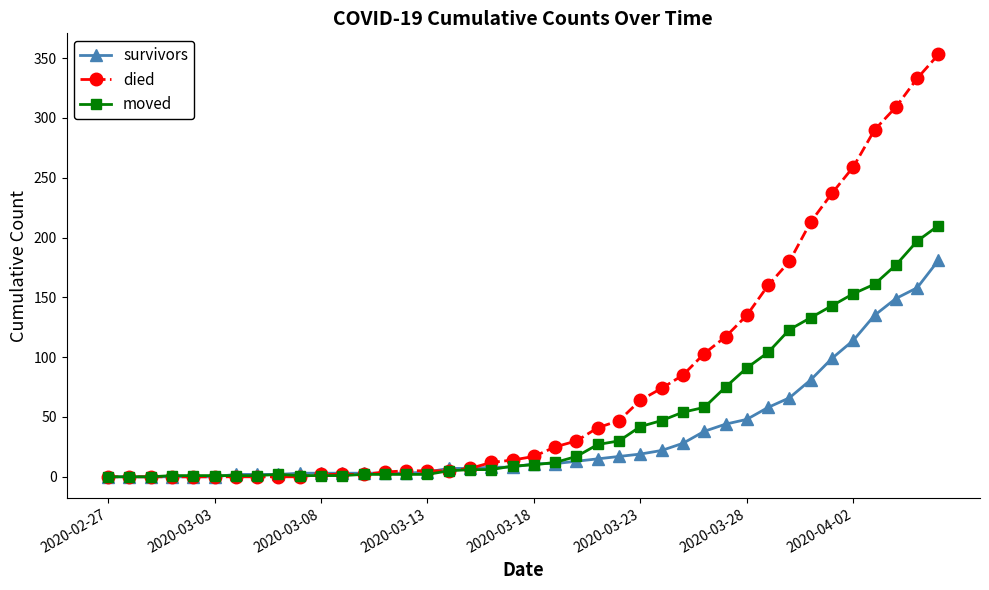

What is the greatest value displayed?

353